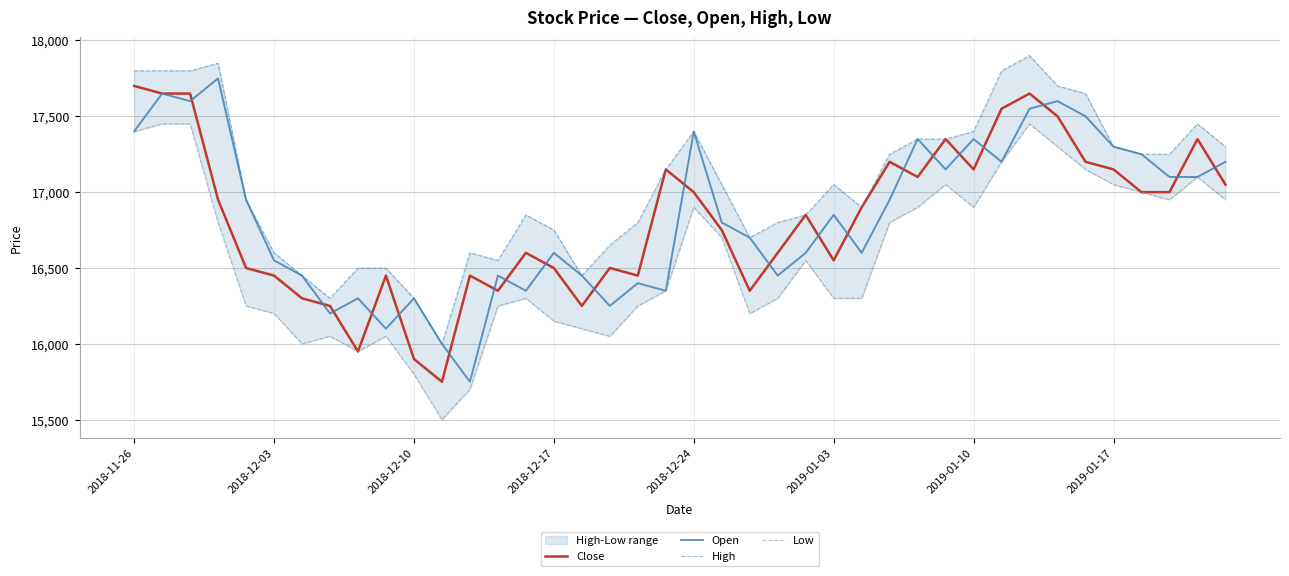

True or false: Low has more than 0 points higher than both neighbors.

True